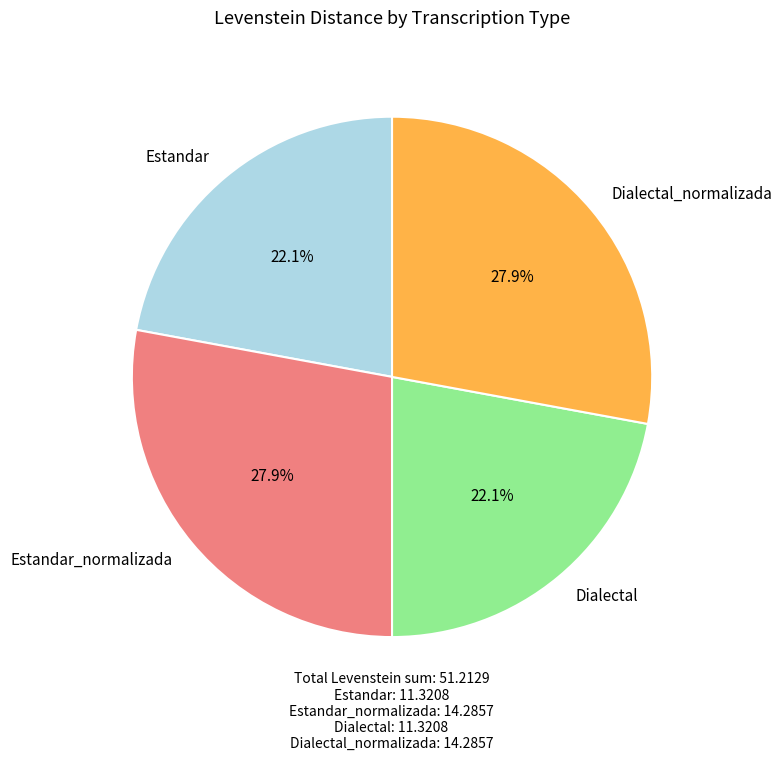

Which has a higher value, Estandar or Dialectal_normalizada?

Dialectal_normalizada